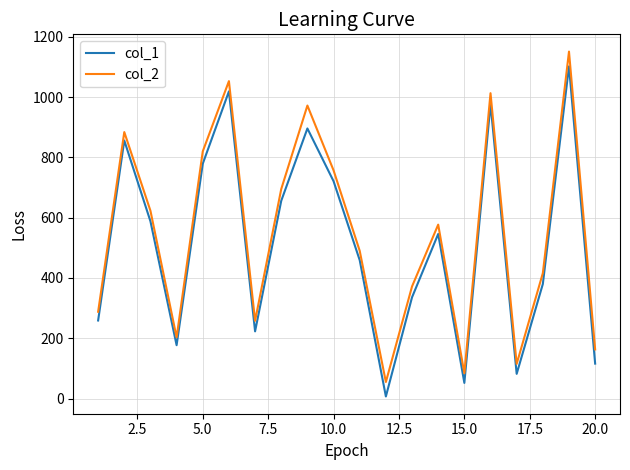

True or false: col_2 and col_1 intersect in this chart.

False